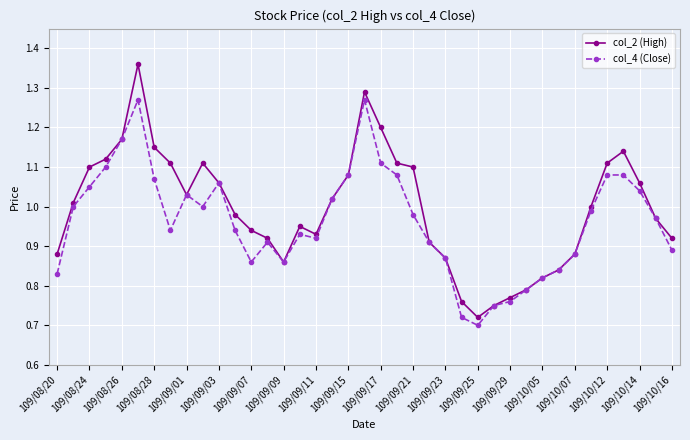

How many interior local valleys does the col_2 (High) series have?

4